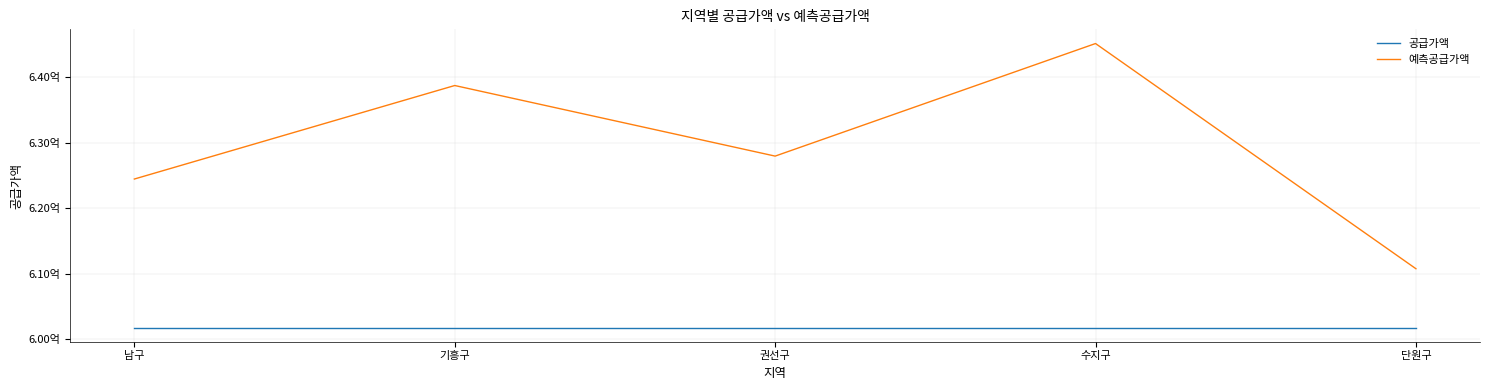

Which has a higher value, 권선구 or 단원구?

권선구